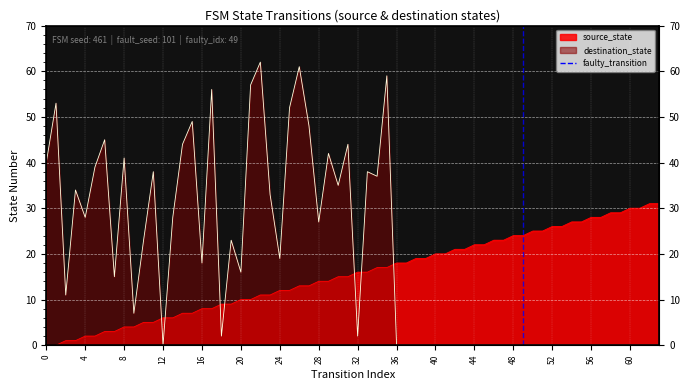

Is it true that the value at 0 is 0?

False